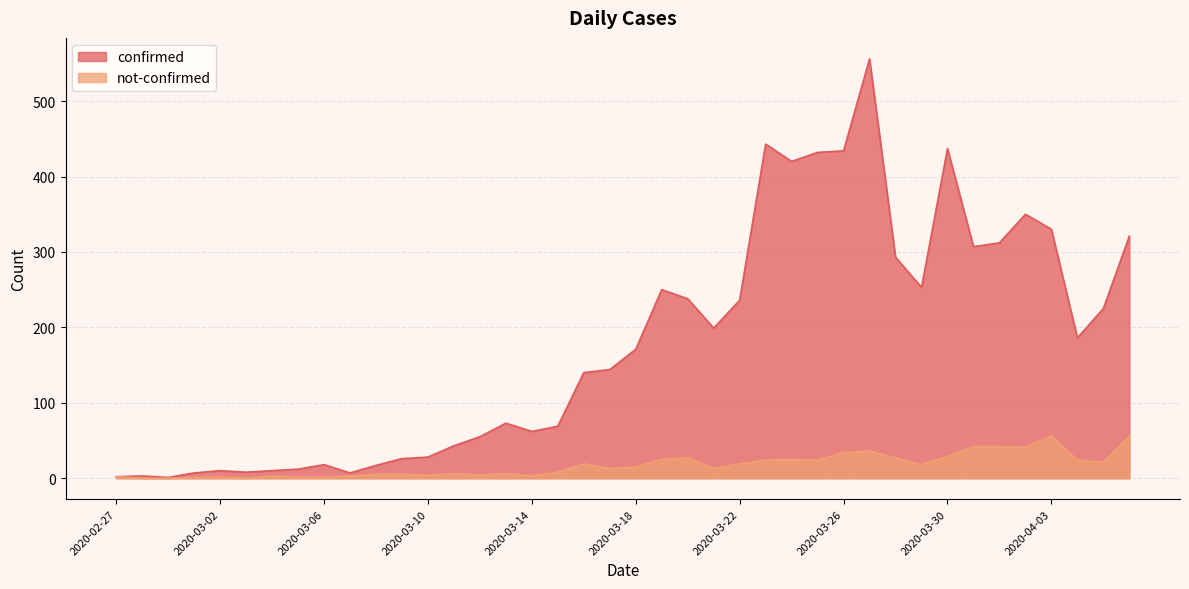

How many data points in confirmed are above 171?

19